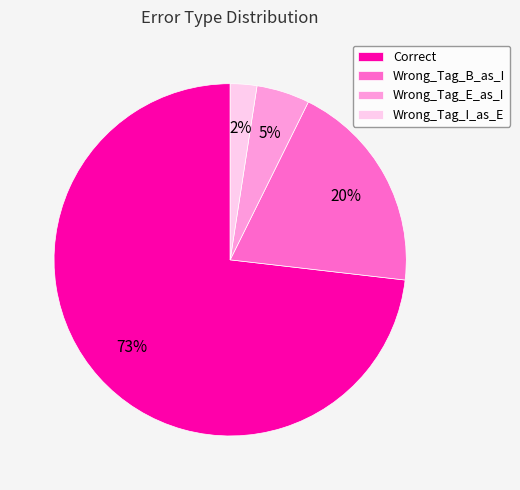

Which has a higher value, Wrong_Tag_E_as_I or Wrong_Tag_I_as_E?

Wrong_Tag_E_as_I